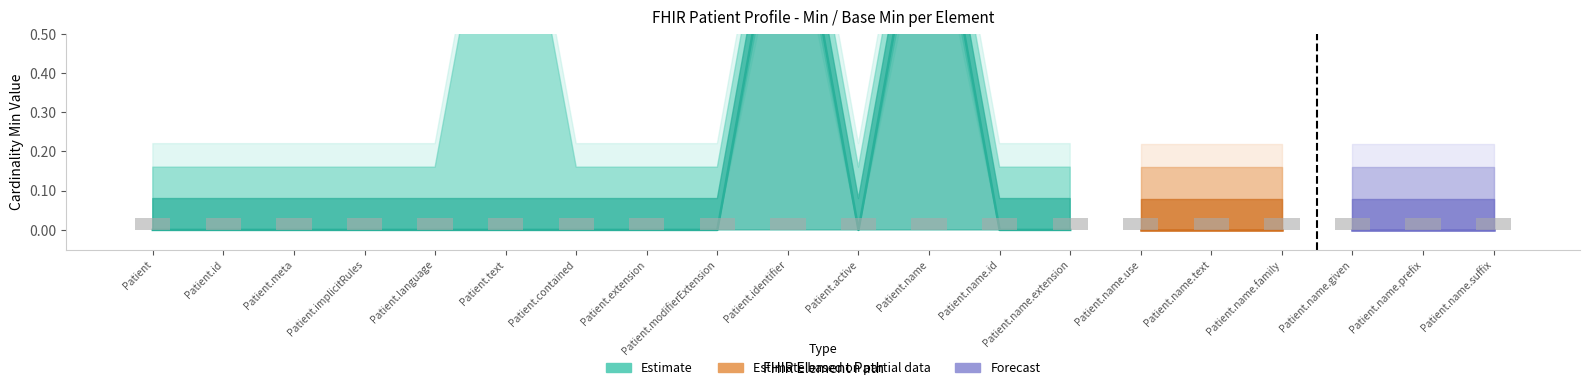

True or false: Min has a value of -1 at Patient.active.

False